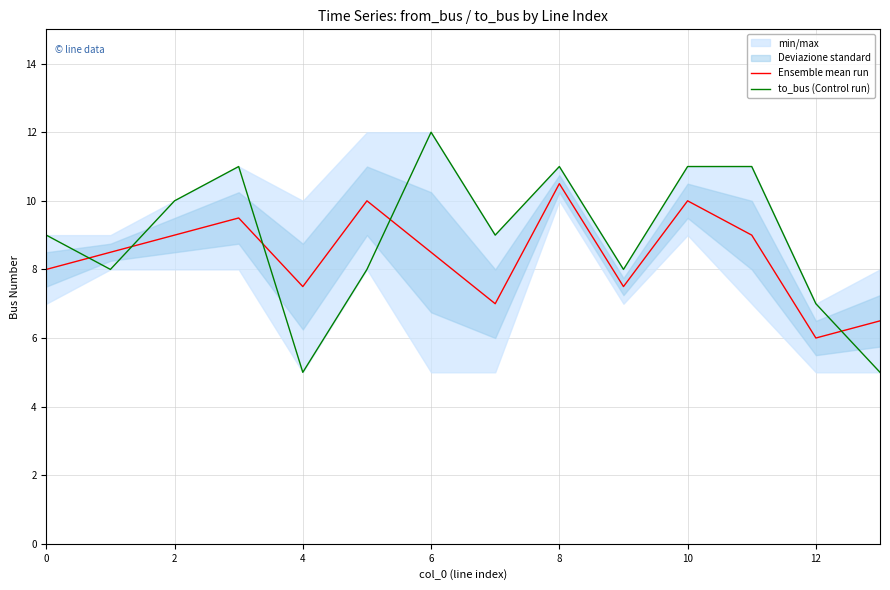

The value of Ensemble mean run at 2 is 9.0. True or false?

True